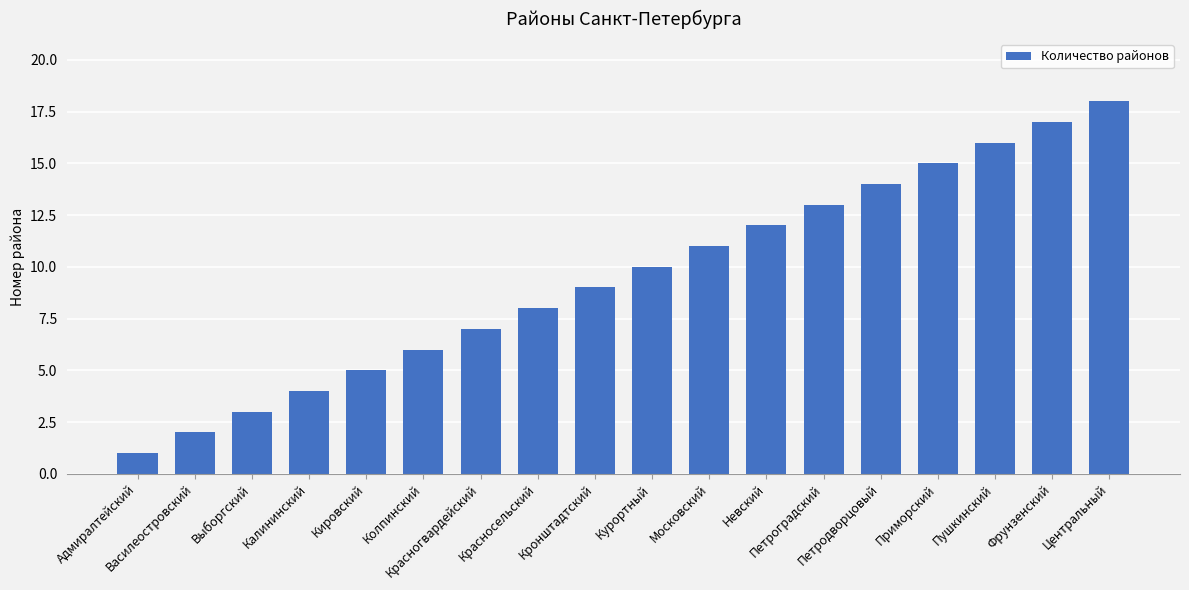

Is it true that the value at Курортный is 10?

True